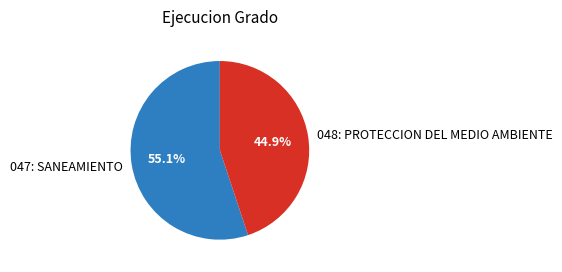

What percentage is the 048: PROTECCION DEL MEDIO AMBIENTE slice, to the nearest percent?

45%